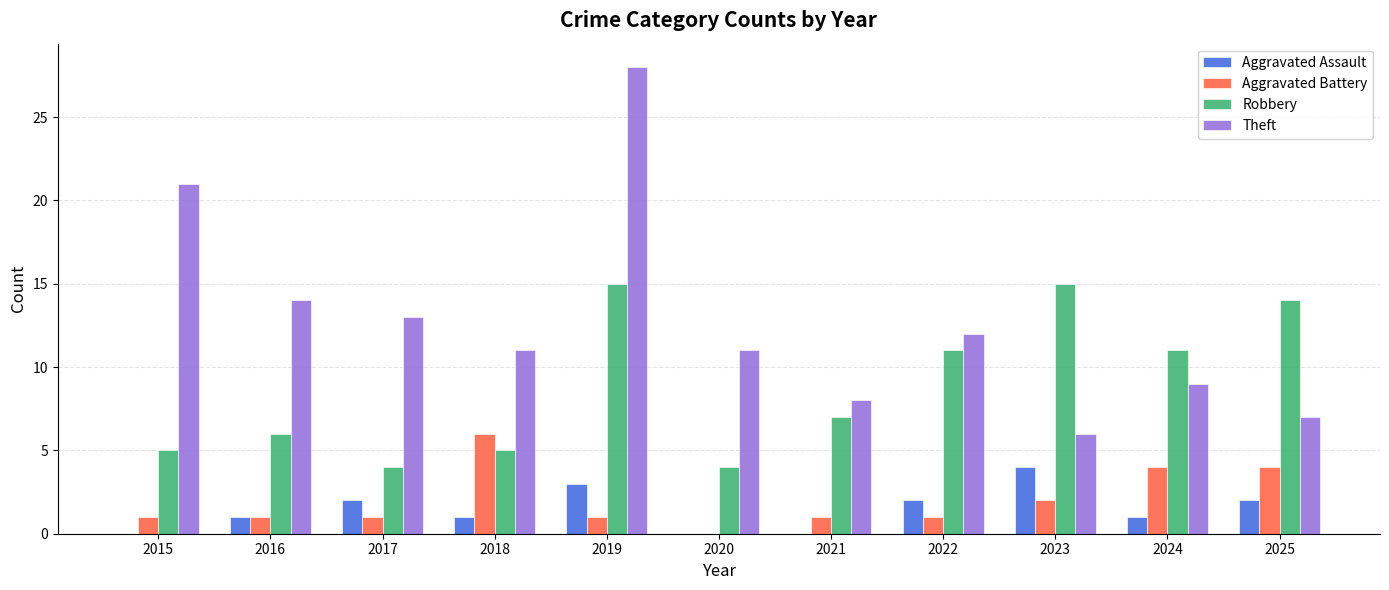

True or false: Aggravated Assault has a value of 0 at 2024.

False